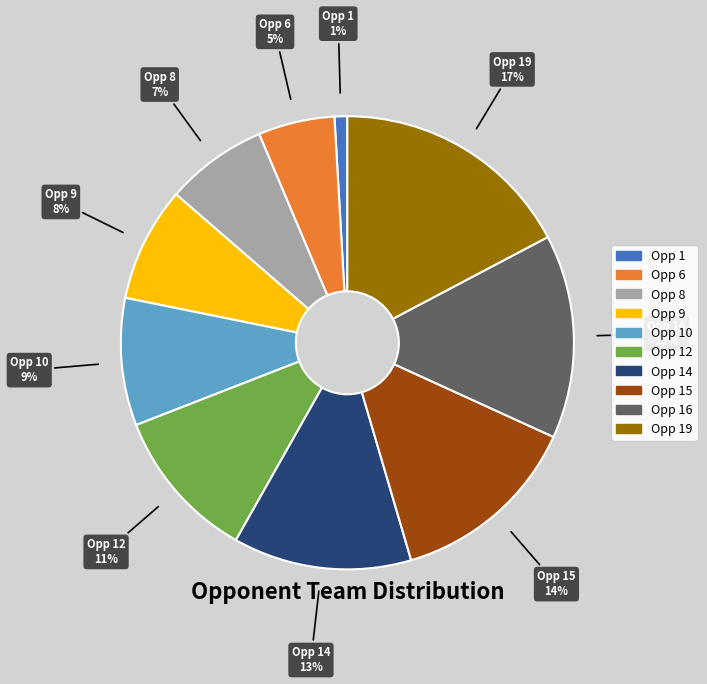

Is there a majority slice in this chart?

No